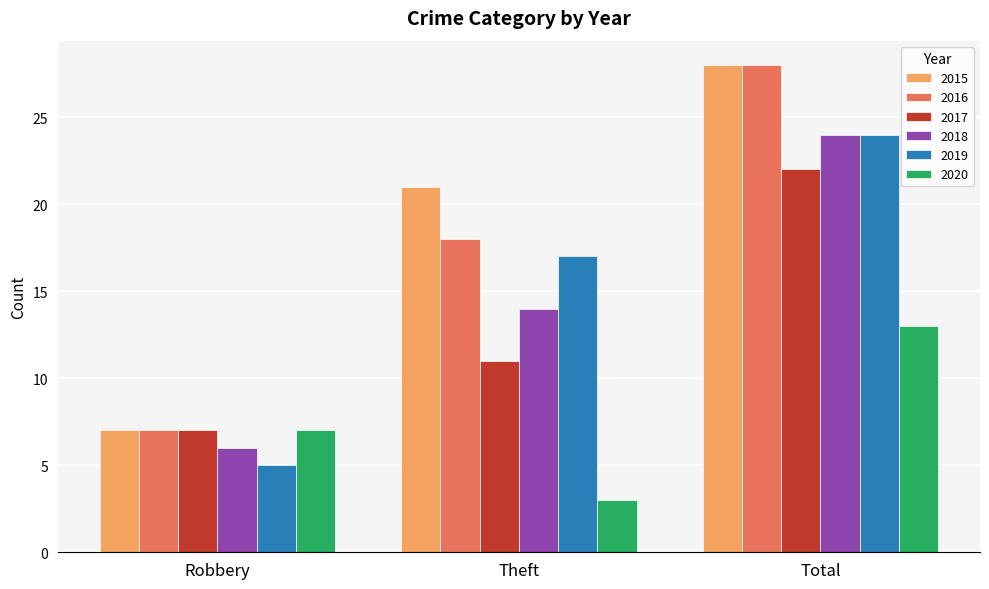

What is the sum of the 2017 values at Theft and Robbery?

18